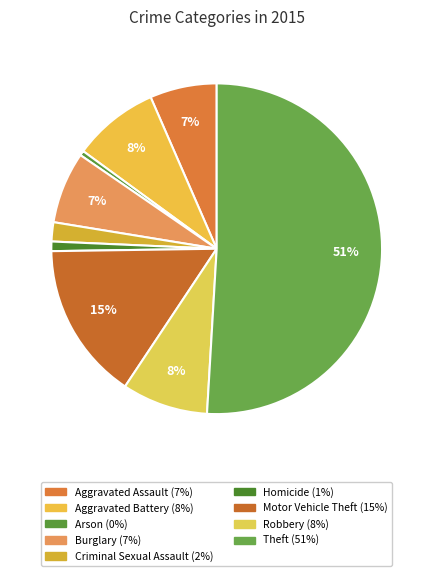

How many segments does this pie chart have?

9